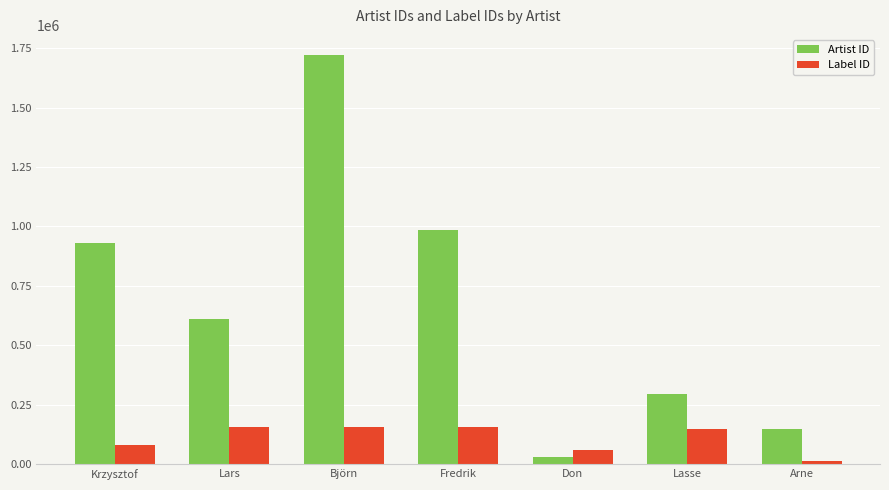

List the series in order of their overall mean, lowest first.

Label ID, Artist ID